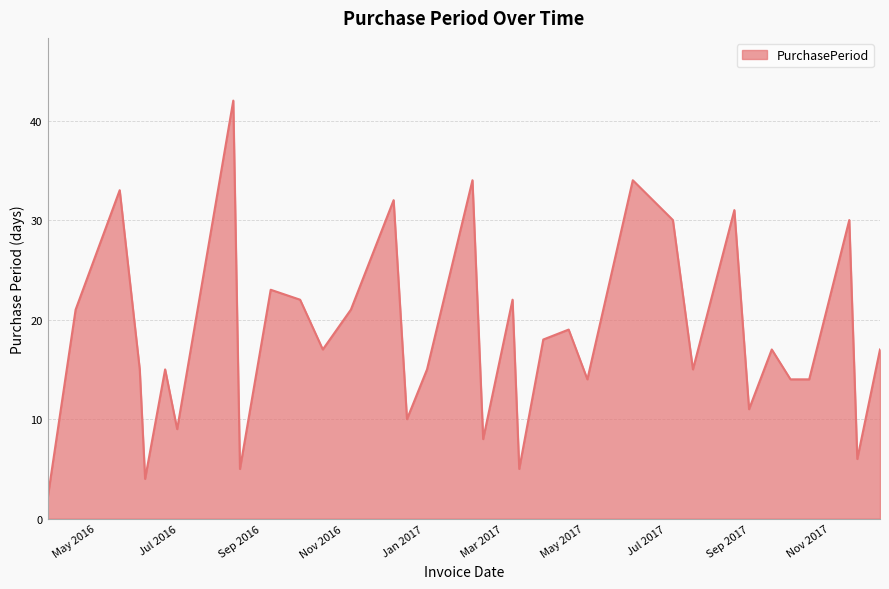

What is the difference between the maximum and minimum values?

40